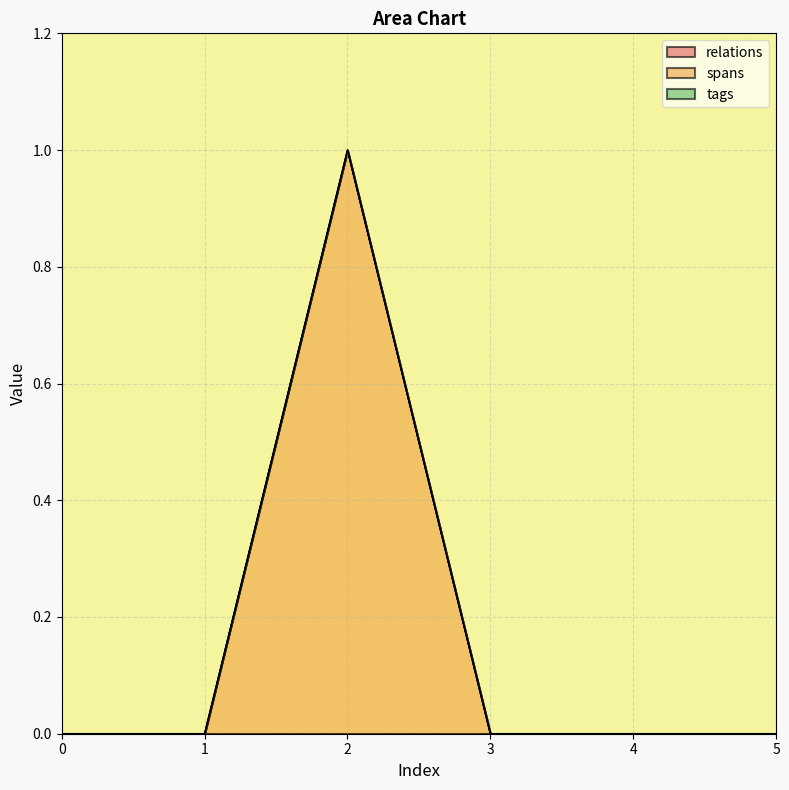

Which series has the widest spread of values?

spans